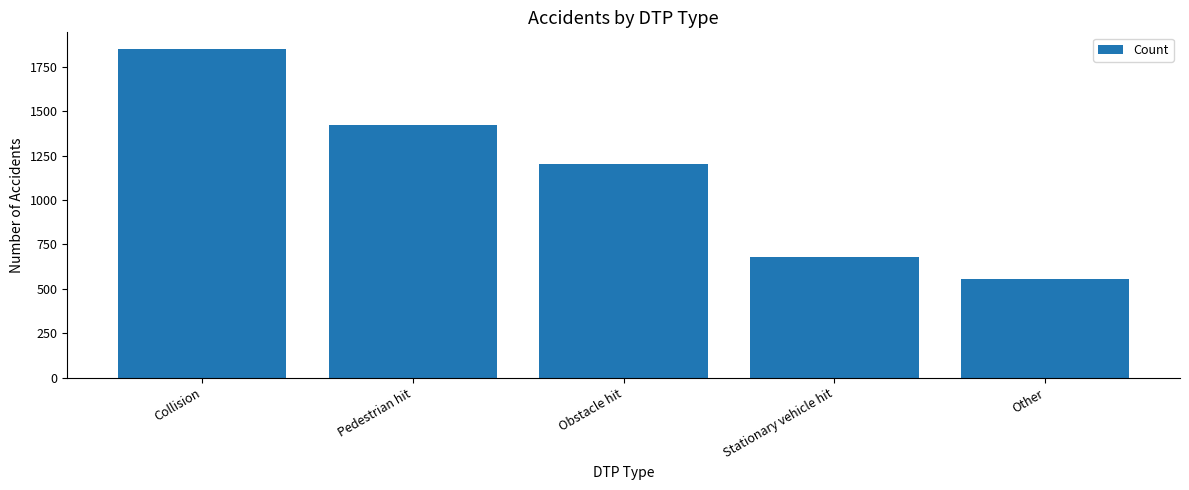

How many bars are there in total?

5